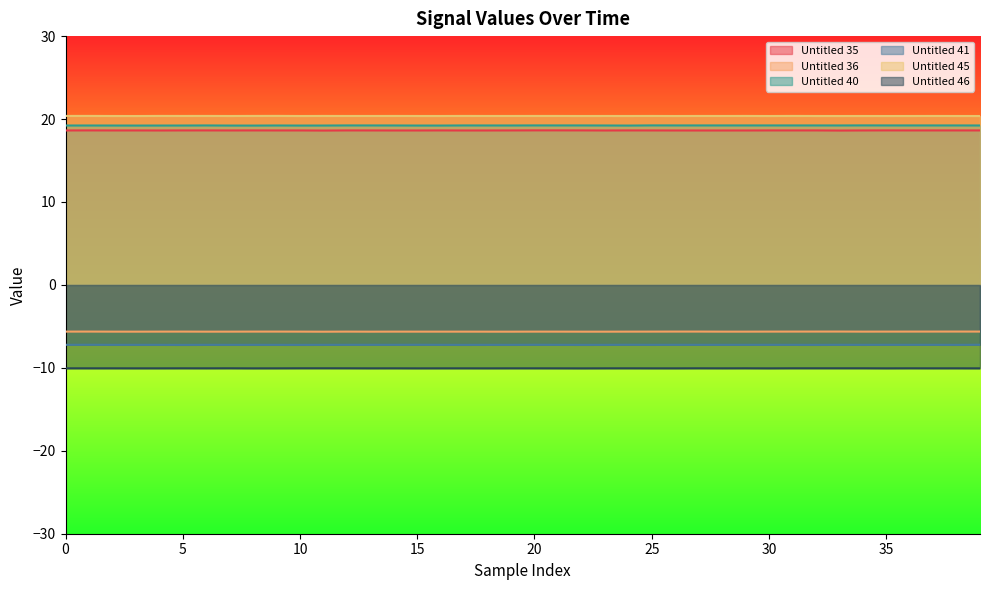

Where is Untitled 35 nearest to the value 18?

11